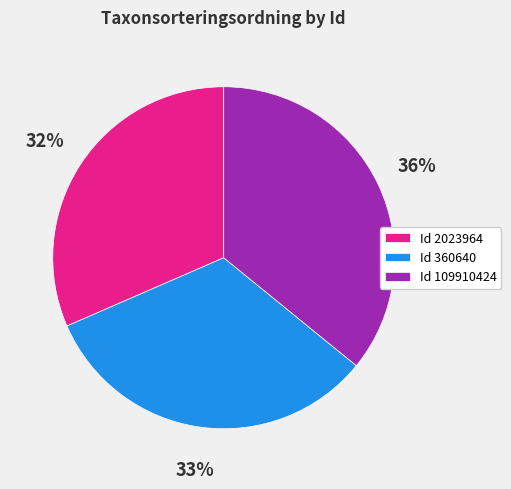

Which category has the biggest portion of the pie?

Id 109910424